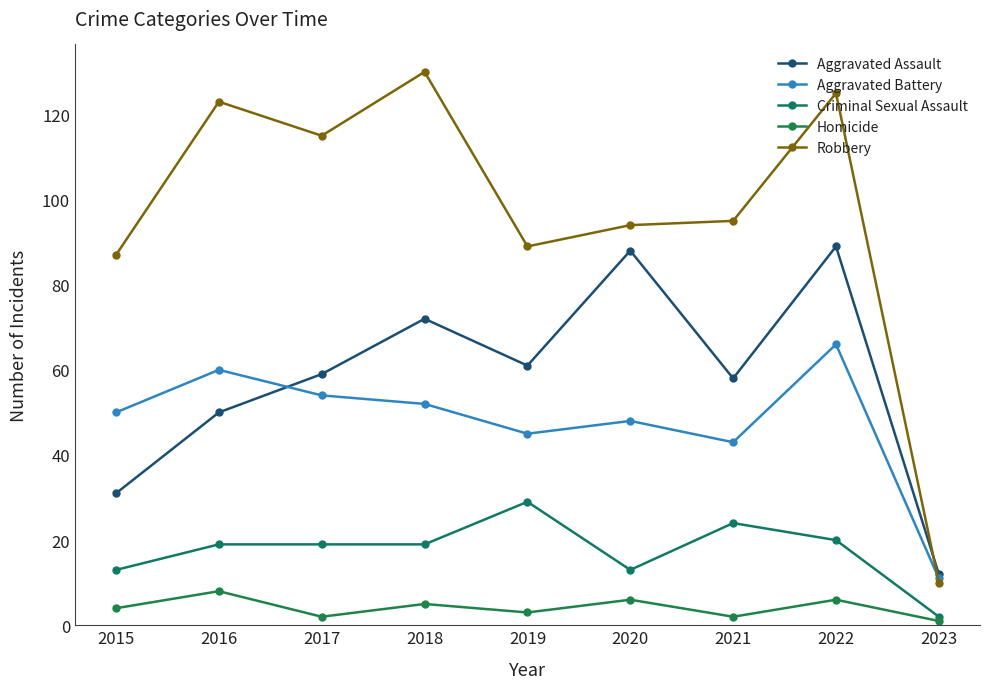

True or false: Aggravated Assault has a value of 88 at 2020.

True